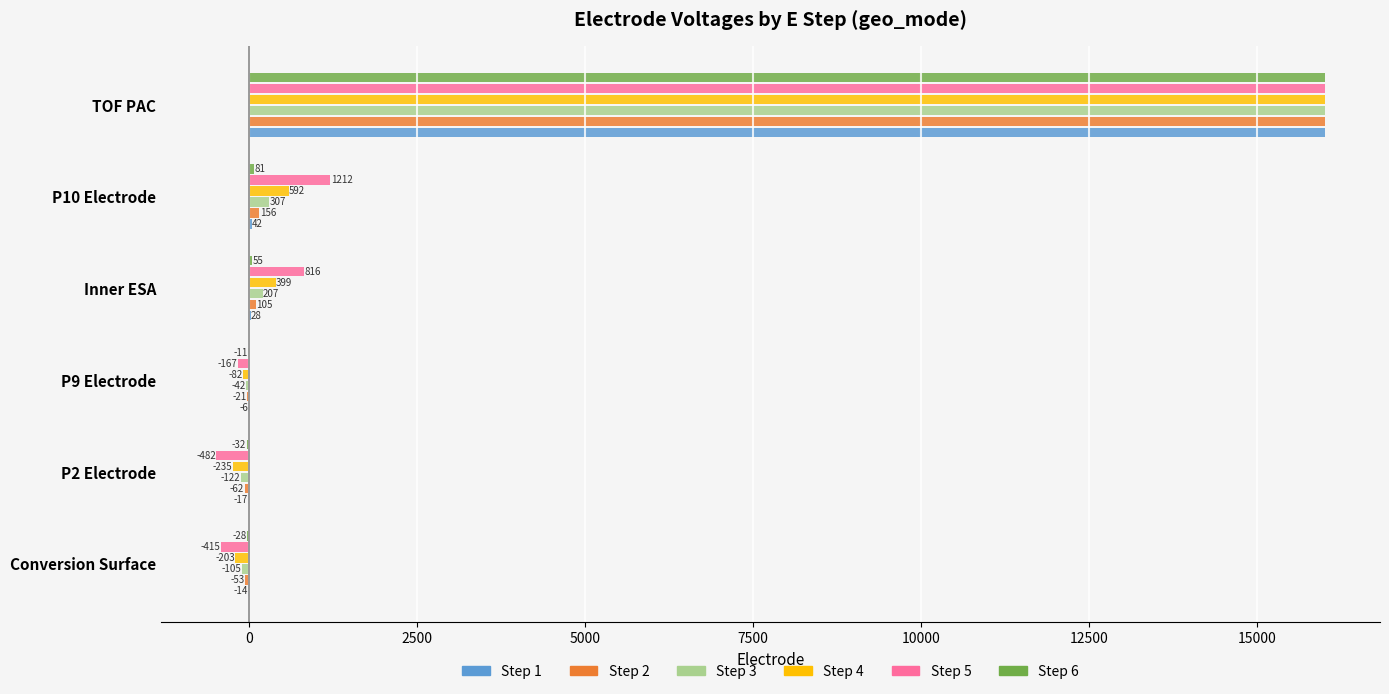

How many bars are there in total?

36